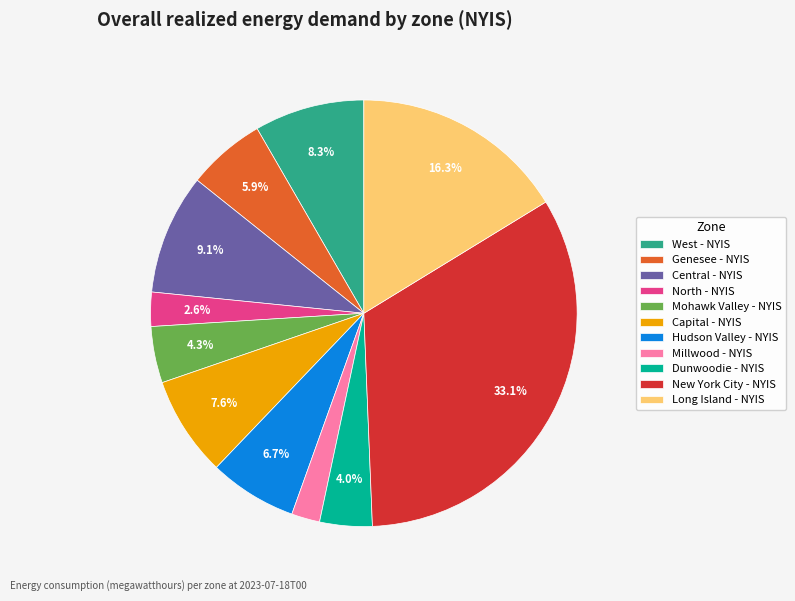

What percentage is the Genesee - NYIS slice, to the nearest percent?

6%